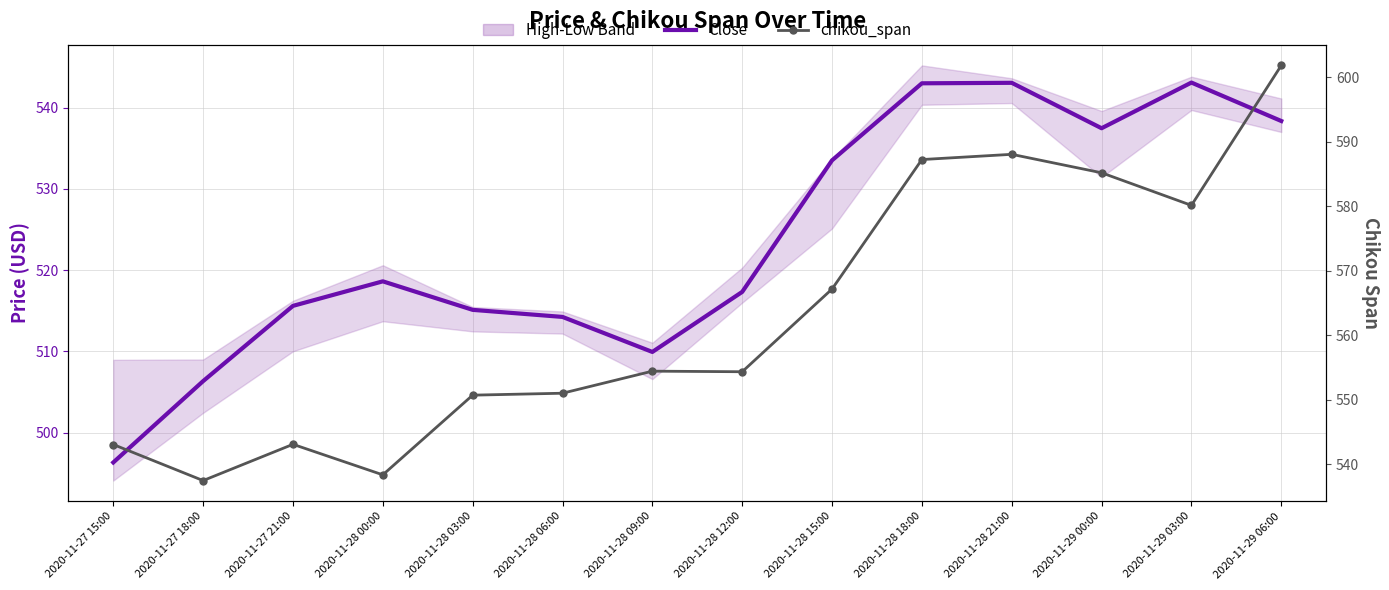

How many data points does each series have?

14